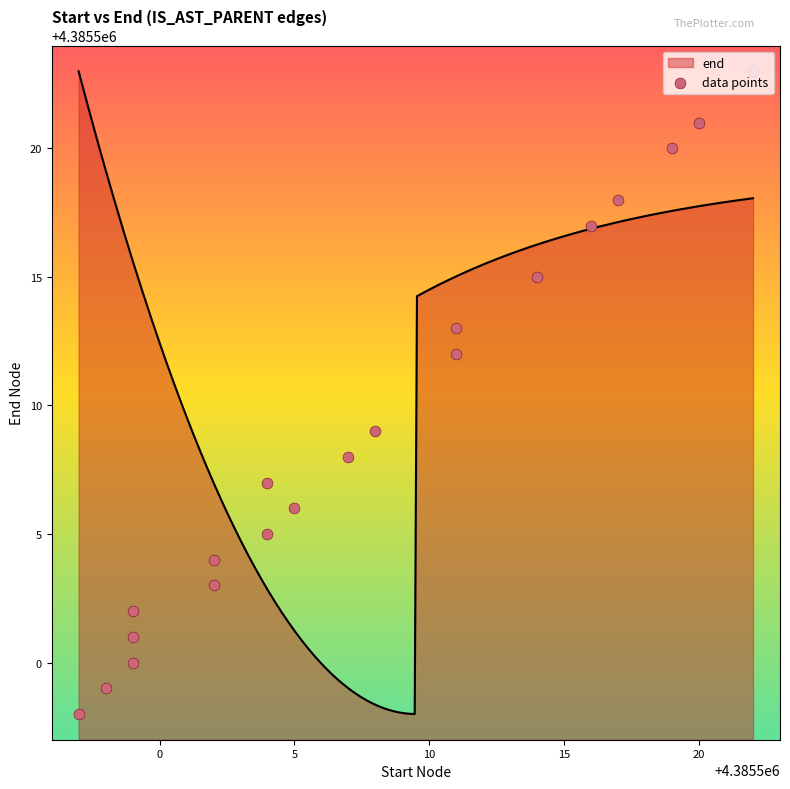

What is the highest value of the end series?

4385523.0